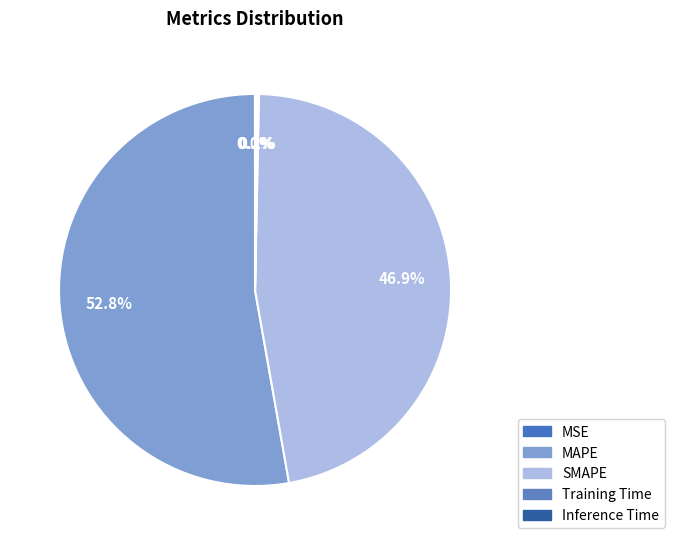

What is the largest slice in the pie chart?

MAPE